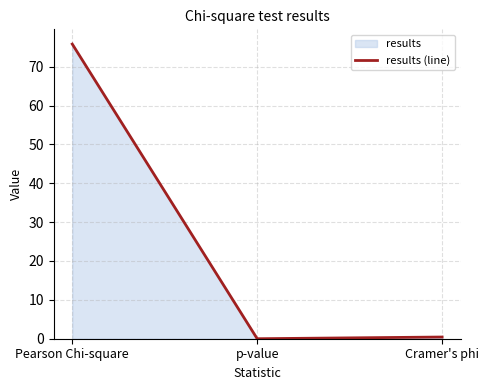

Is it true that the value at Cramer's phi is 0.1?

False